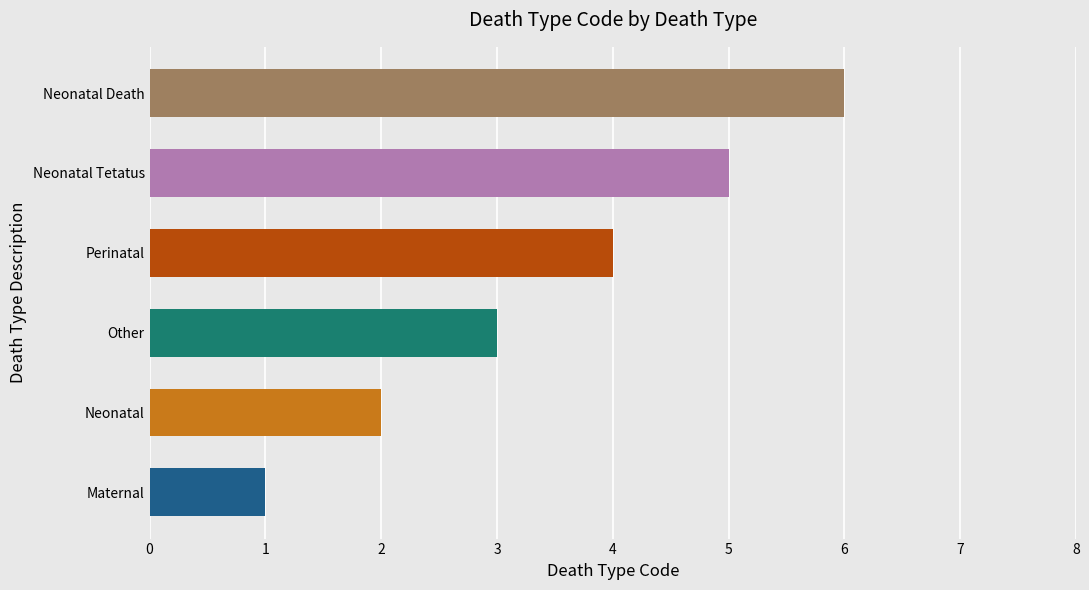

What is the average value?

4